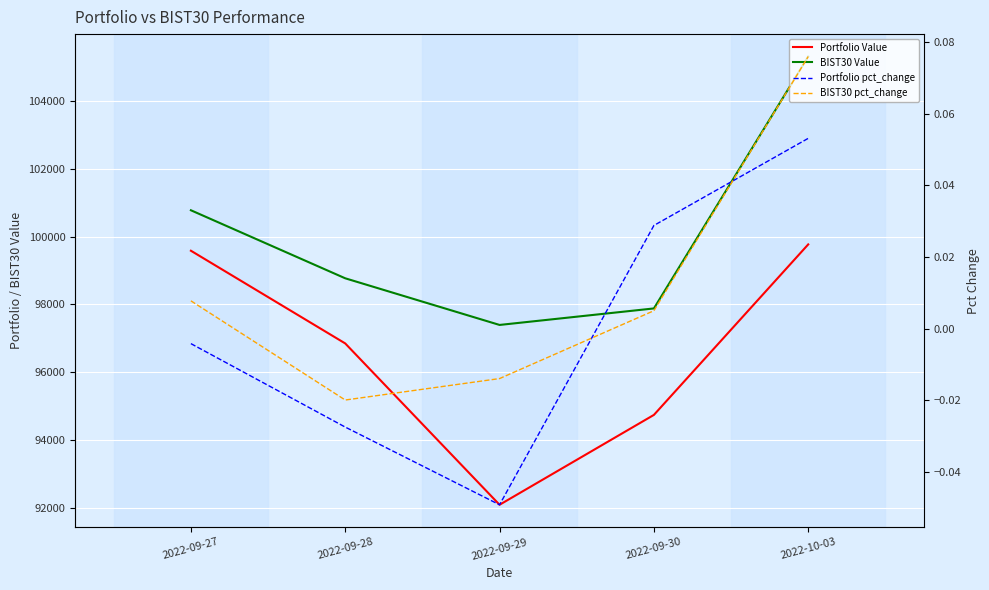

What are all the series names shown in the legend?

Portfolio Value, BIST30 Value, Portfolio pct_change, BIST30 pct_change